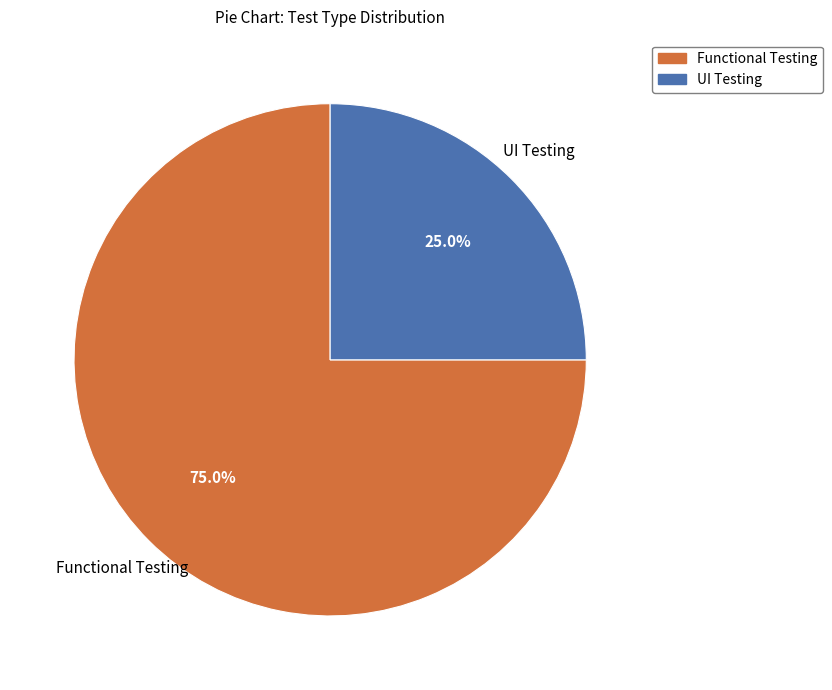

Between Functional Testing and UI Testing, which is larger?

Functional Testing